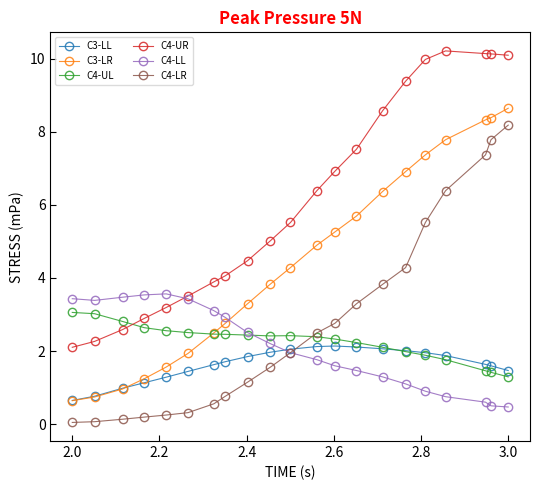

Which series has the largest total across all categories?

C4-UR